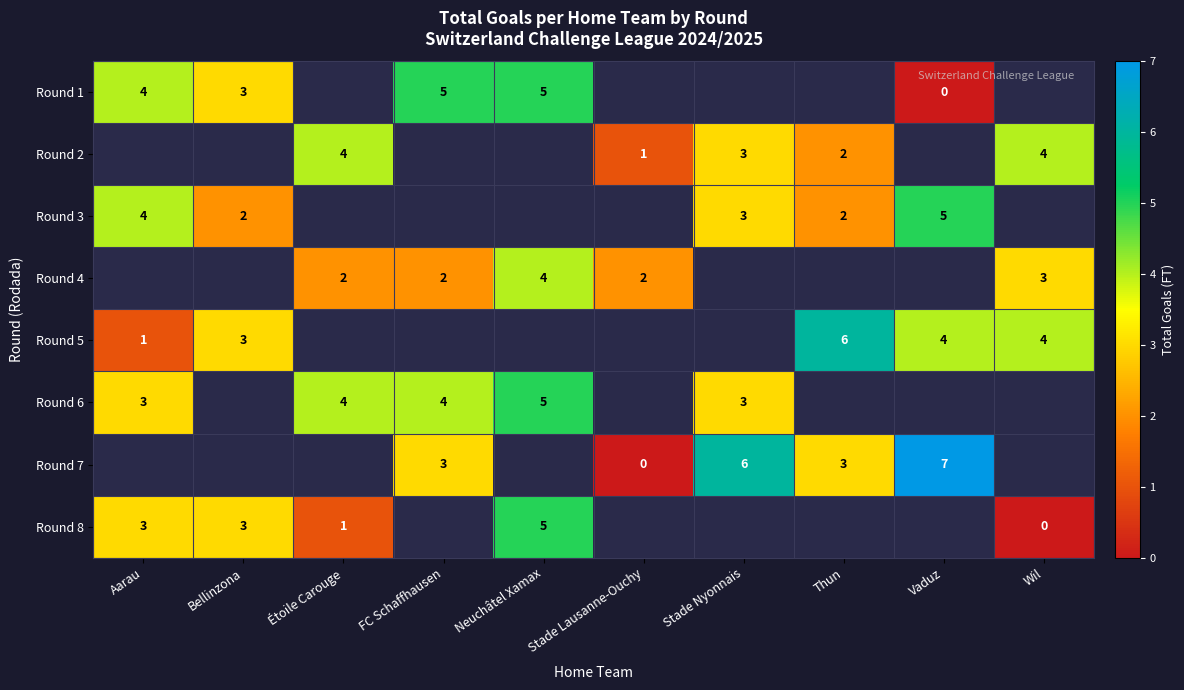

The Round 8 series shows 2 at Bellinzona. True or false?

False